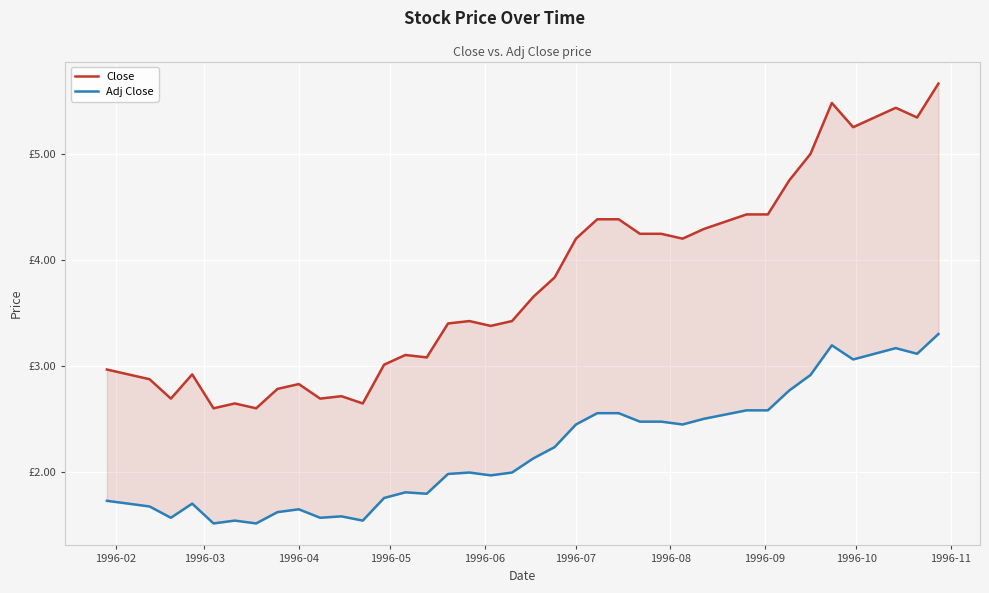

True or false: Close and Adj Close intersect in this chart.

False